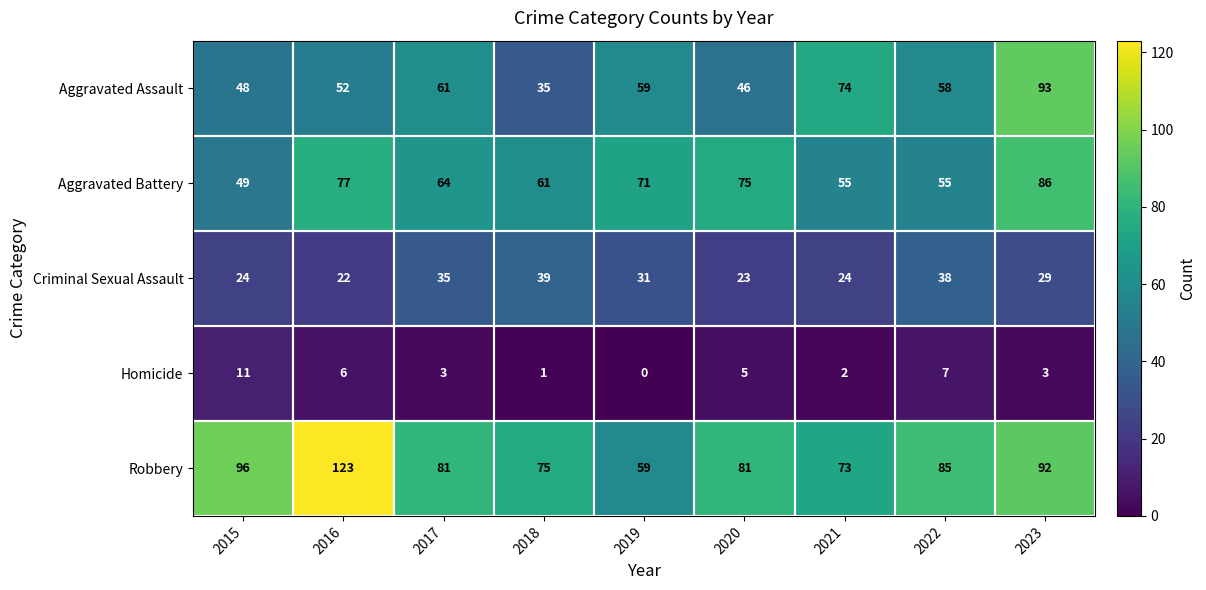

Is the value of Aggravated Assault at 2015 greater than the value of Aggravated Battery at 2018?

No